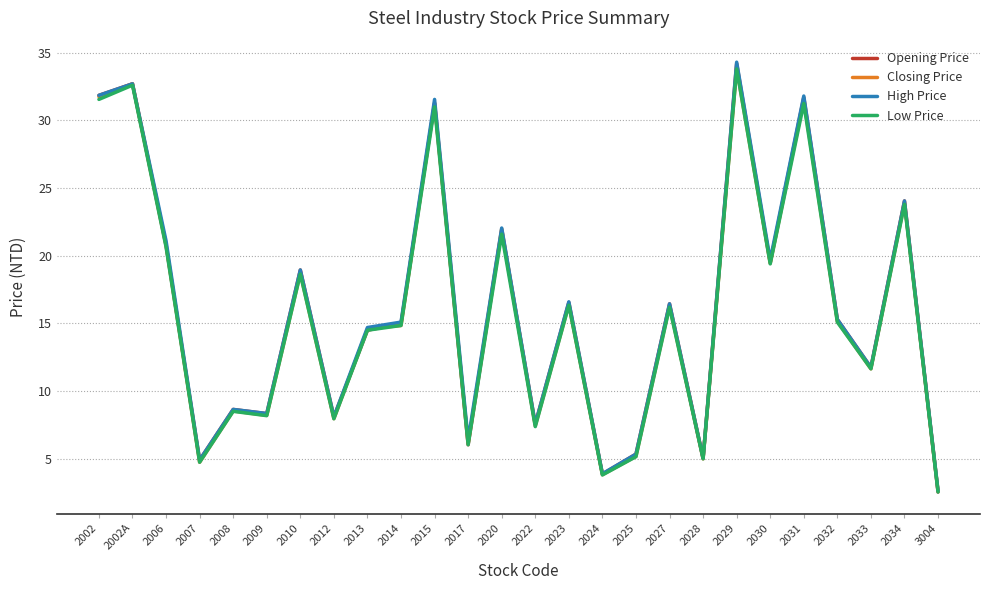

Which series changed the most between 2023 and 2033?

High Price